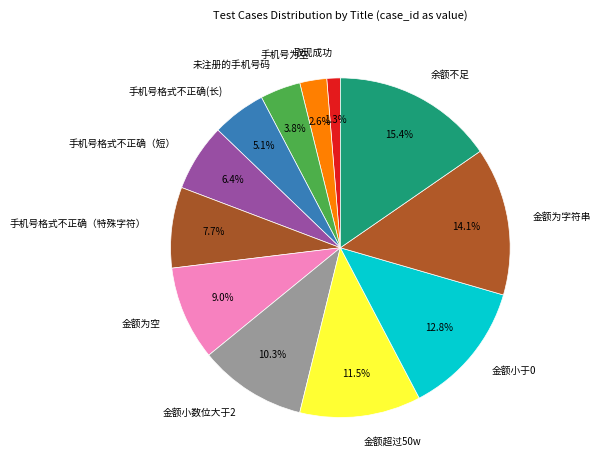

What is the largest slice in the pie chart?

余额不足